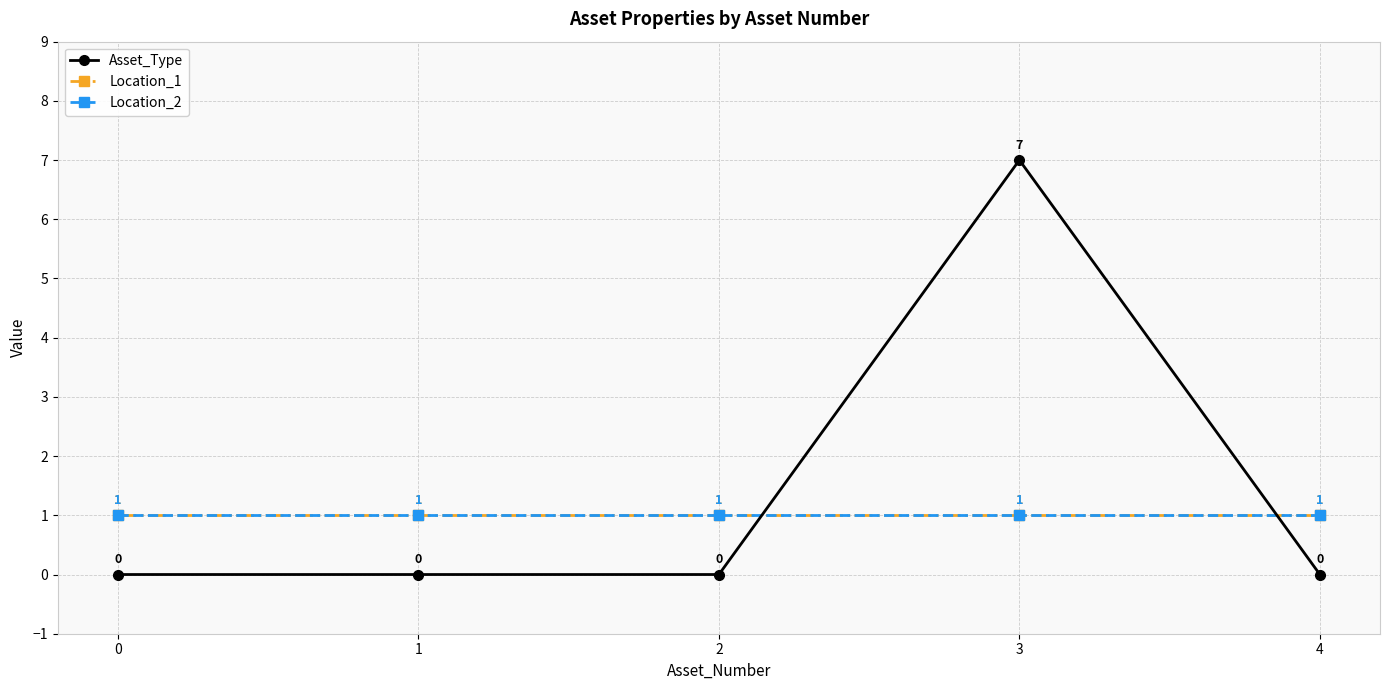

At which category is the sum across all series the highest?

3